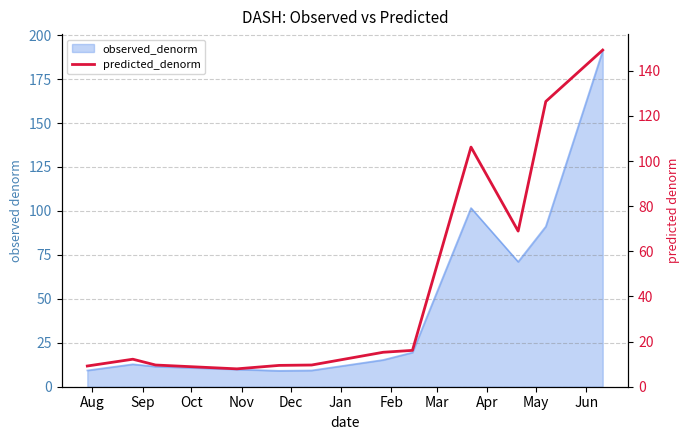

True or false: there are more than 2 points higher than both neighbors.

False